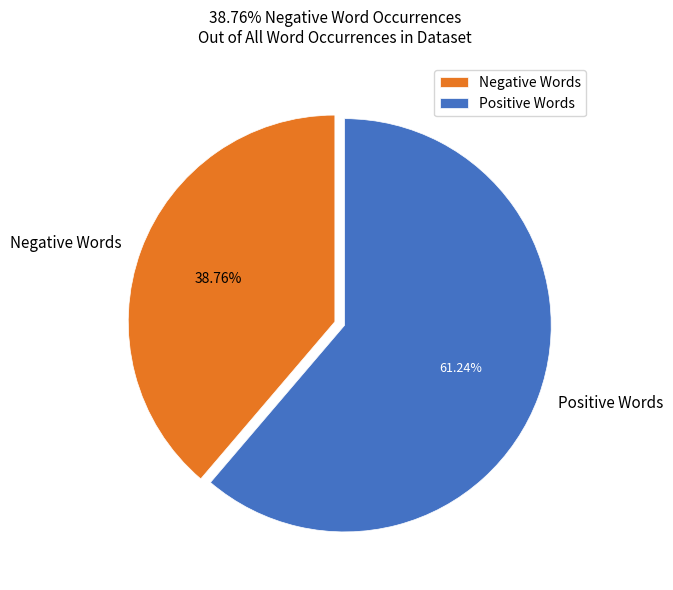

Which slice is the smallest?

Negative Words